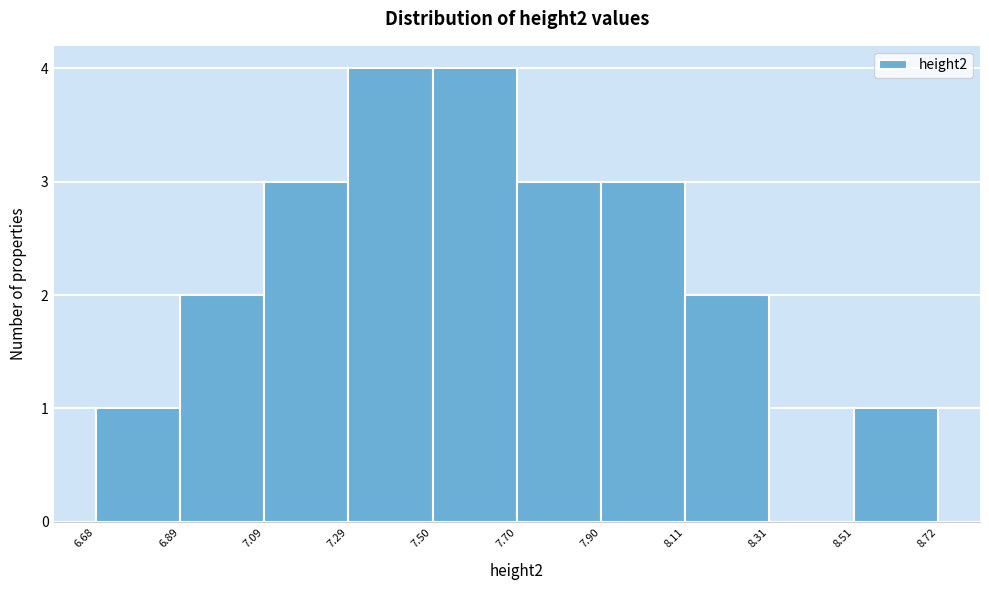

How tall is the bar that spans 7.50 to 7.70 on the x-axis? The values are not printed on the chart, so give them approximately, as read against the axis.

4